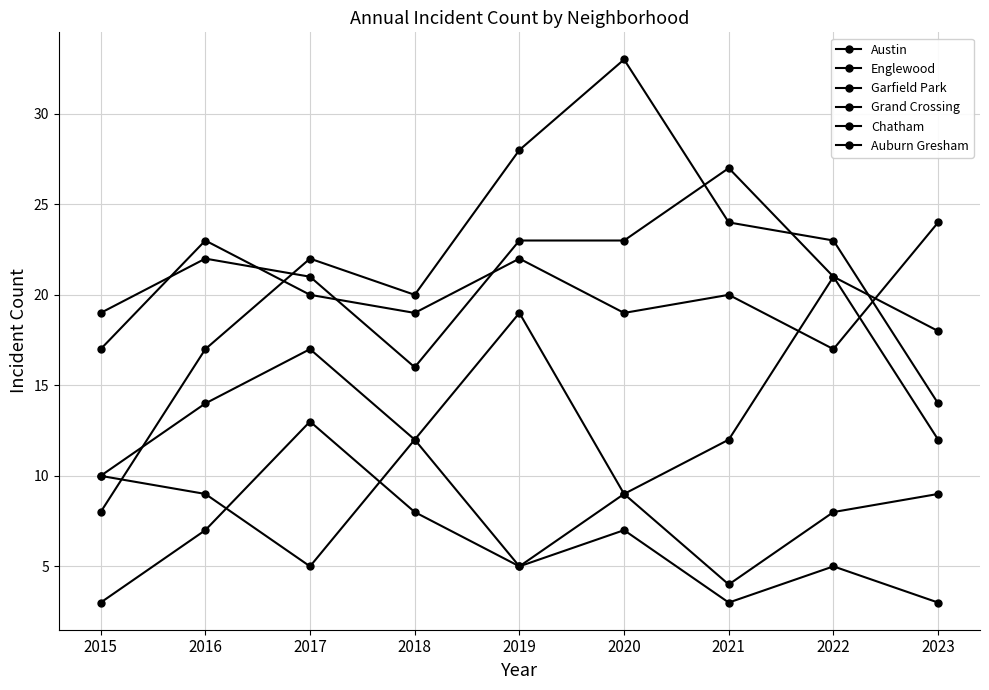

How many lines are shown in the chart?

6